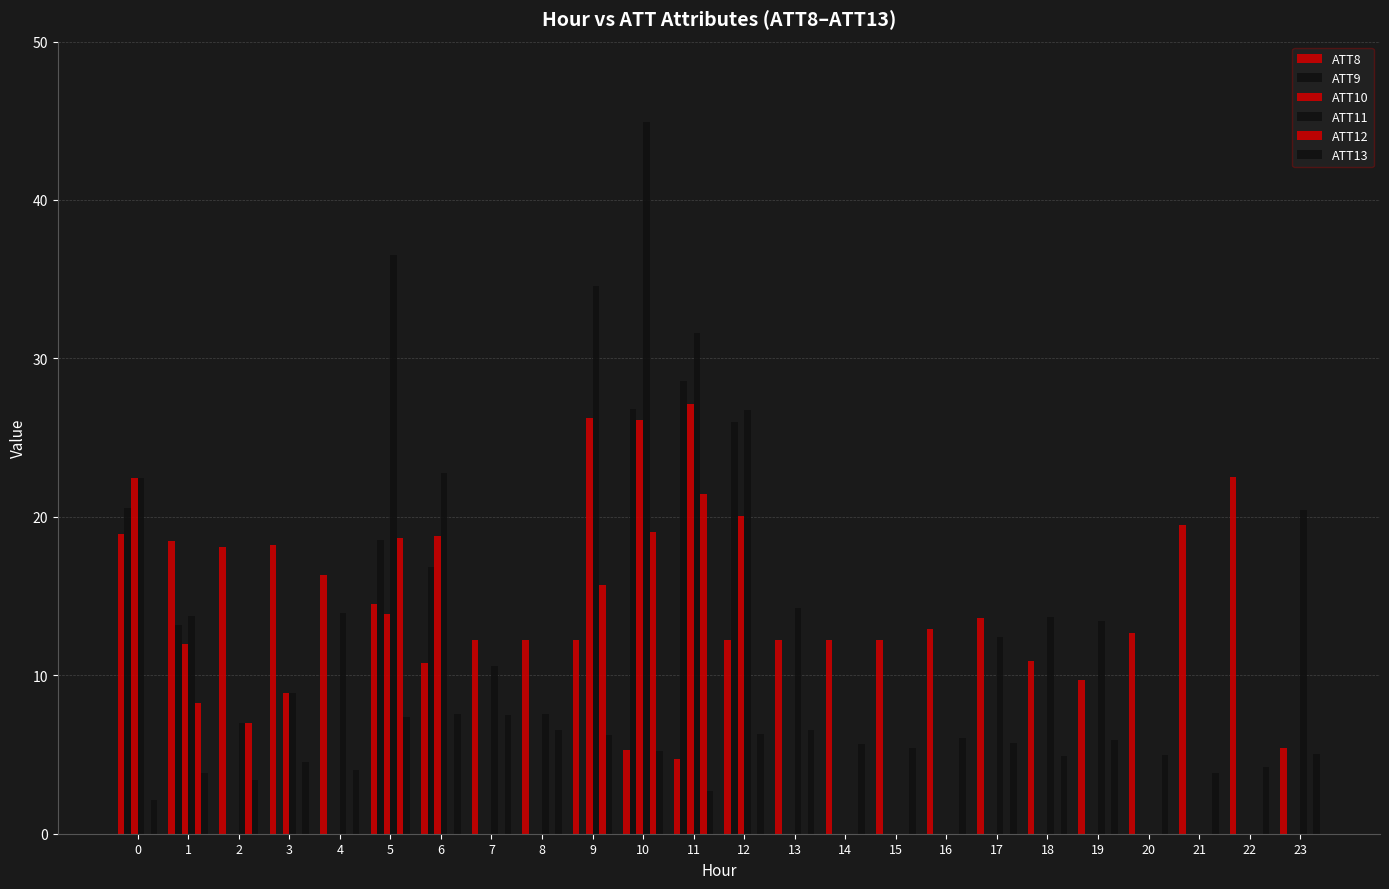

Reading left to right, what are all the values shown in this chart?

ATT8: 0=18.9	1=18.5	2=18.1	3=18.2	4=16.3	5=14.5	6=10.8	7=12.2	8=12.2	9=12.2	10=5.3	11=4.7	12=12.2	13=12.2	14=12.2	15=12.2	16=12.9	17=13.6	18=10.9	19=9.7	20=12.7	21=19.5	22=22.5	23=5.4
ATT9: 0=20.6	1=13.2	2=0.0	3=0.0	4=0.0	5=18.6	6=16.8	7=0.0	8=0.0	9=0.0	10=26.8	11=28.6	12=26.0	13=0.0	14=0.0	15=0.0	16=0.0	17=0.0	18=0.0	19=0.0	20=0.0	21=0.0	22=0.0	23=0.0
ATT10: 0=22.4	1=12.0	2=0.0	3=8.9	4=0.0	5=13.9	6=18.8	7=0.0	8=0.0	9=26.2	10=26.1	11=27.1	12=20.1	13=0.0	14=0.0	15=0.0	16=0.0	17=0.0	18=0.0	19=0.0	20=0.0	21=0.0	22=0.0	23=0.0
ATT11: 0=22.4	1=13.8	2=7.0	3=8.9	4=13.9	5=36.5	6=22.8	7=10.6	8=7.6	9=34.6	10=44.9	11=31.6	12=26.8	13=14.2	14=0.0	15=0.0	16=0.0	17=12.4	18=13.7	19=13.4	20=0.0	21=0.0	22=0.0	23=20.4
ATT12: 0=0.0	1=8.2	2=7.0	3=0.0	4=0.0	5=18.7	6=0.0	7=0.0	8=0.0	9=15.7	10=19.1	11=21.4	12=0.0	13=0.0	14=0.0	15=0.0	16=0.0	17=0.0	18=0.0	19=0.0	20=0.0	21=0.0	22=0.0	23=0.0
ATT13: 0=2.1	1=3.8	2=3.4	3=4.5	4=4.0	5=7.3	6=7.6	7=7.5	8=6.6	9=6.3	10=5.2	11=2.7	12=6.3	13=6.6	14=5.7	15=5.4	16=6.1	17=5.7	18=4.9	19=5.9	20=5.0	21=3.9	22=4.2	23=5.1